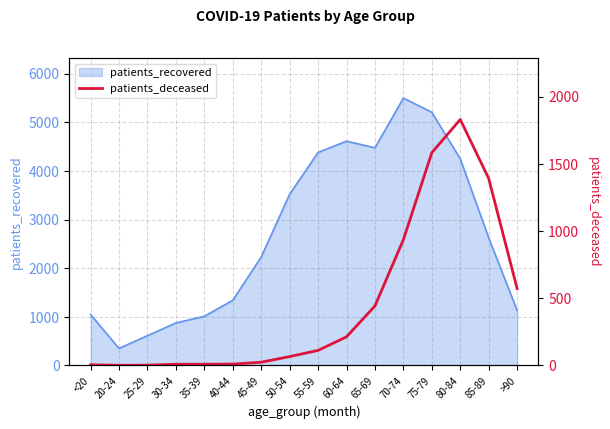

How many points are lower than both their immediate neighbors (excluding endpoints)?

1